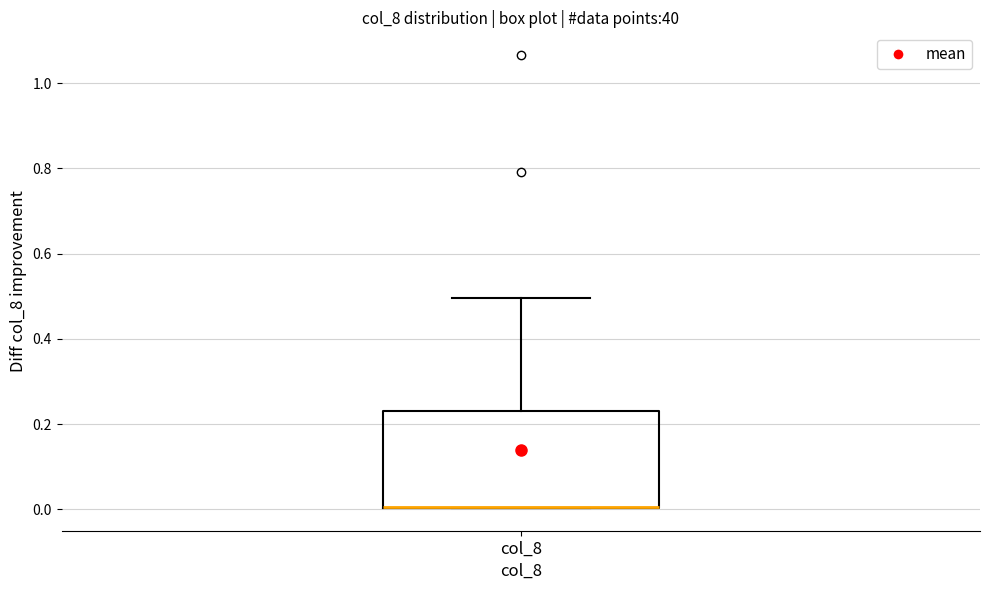

Transcribe this box plot: give where the median line is, the range the box spans, and where the two whiskers end, as read against the y-axis. The values are not printed on the chart, so give them approximately, as read against the axis.

median 0.00 (drawn on the box's lower edge), box 0.00 to 0.24, whiskers 0.00 to 0.50